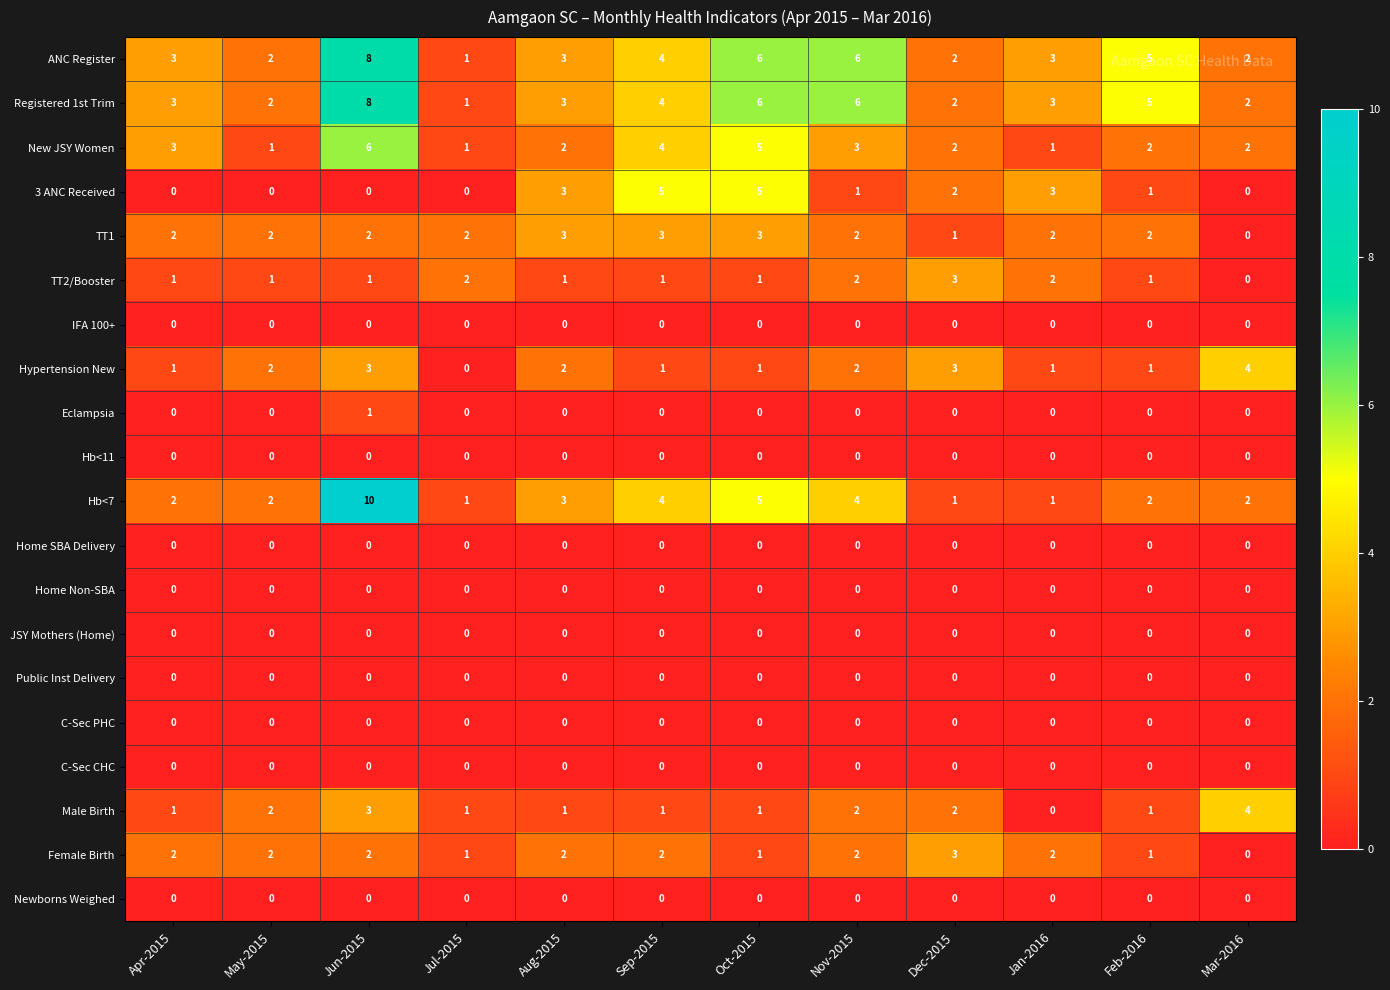

Which series changed the most between Sep-2015 and Nov-2015?

3 ANC Received